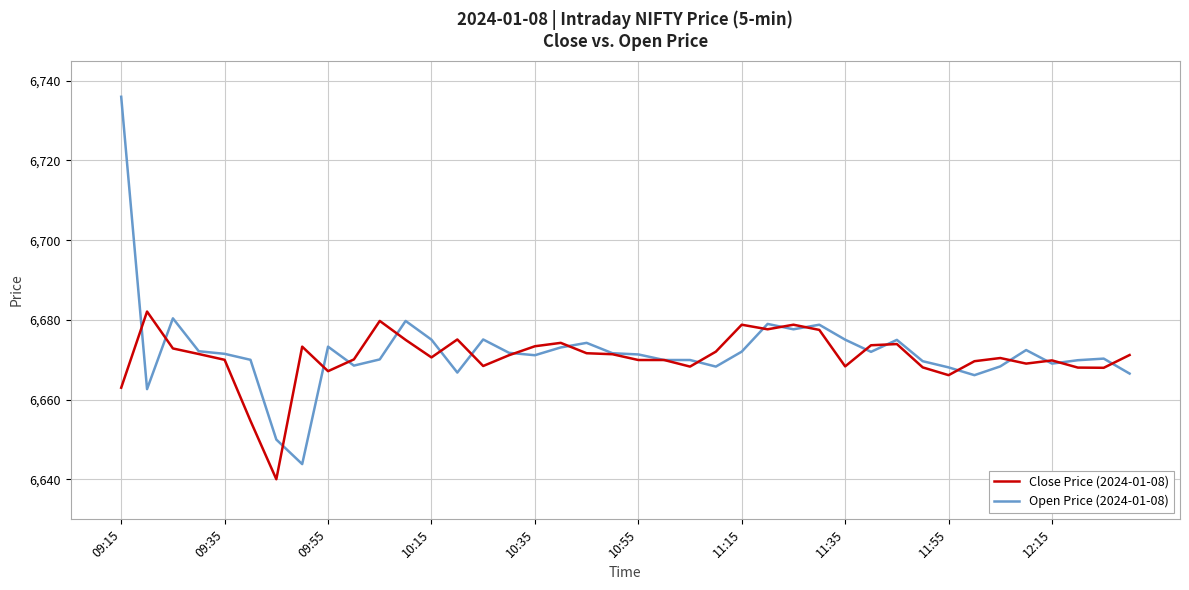

What is the lowest value of the Close Price (2024-01-08) series?

6640.1